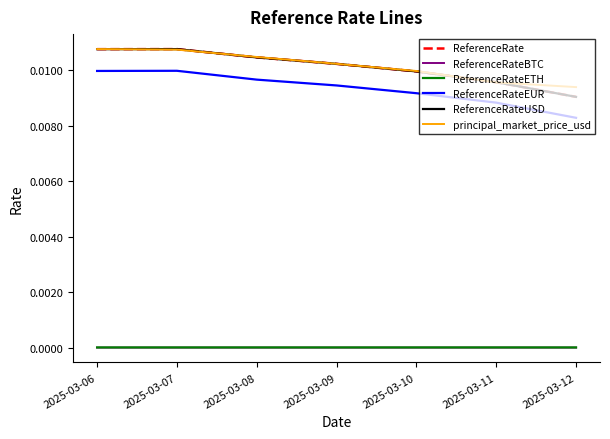

Does the chart have visible grid lines?

No